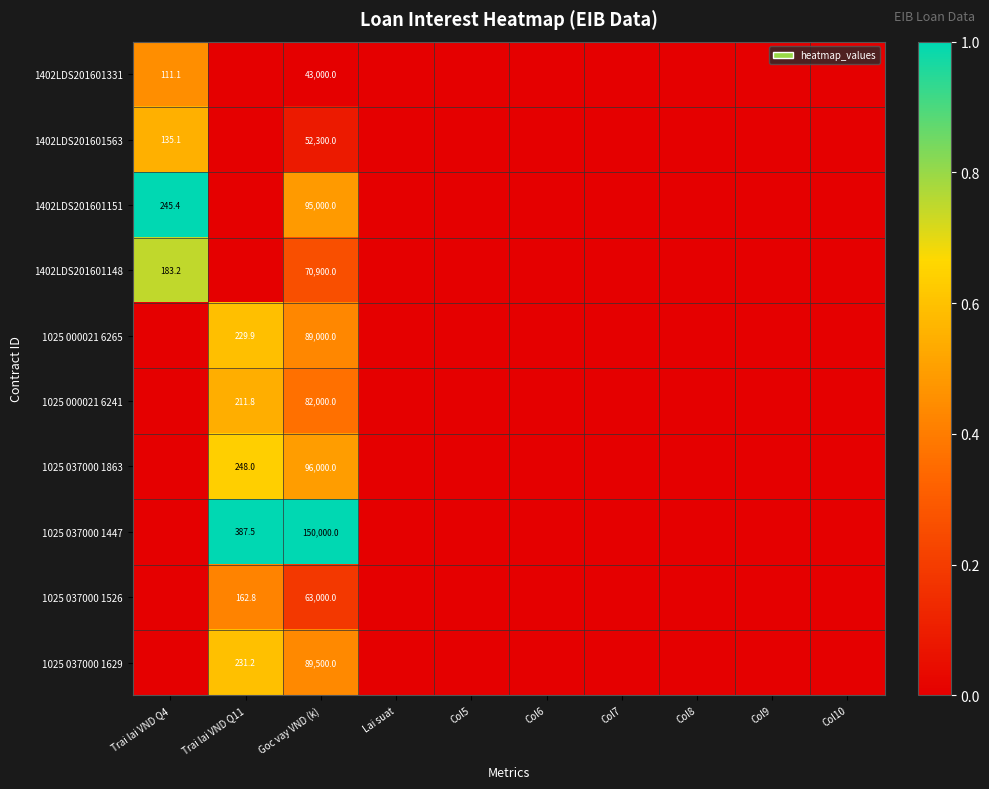

The 1025 000021 6241 series shows 24423.2 at Goc vay VND (k). True or false?

False